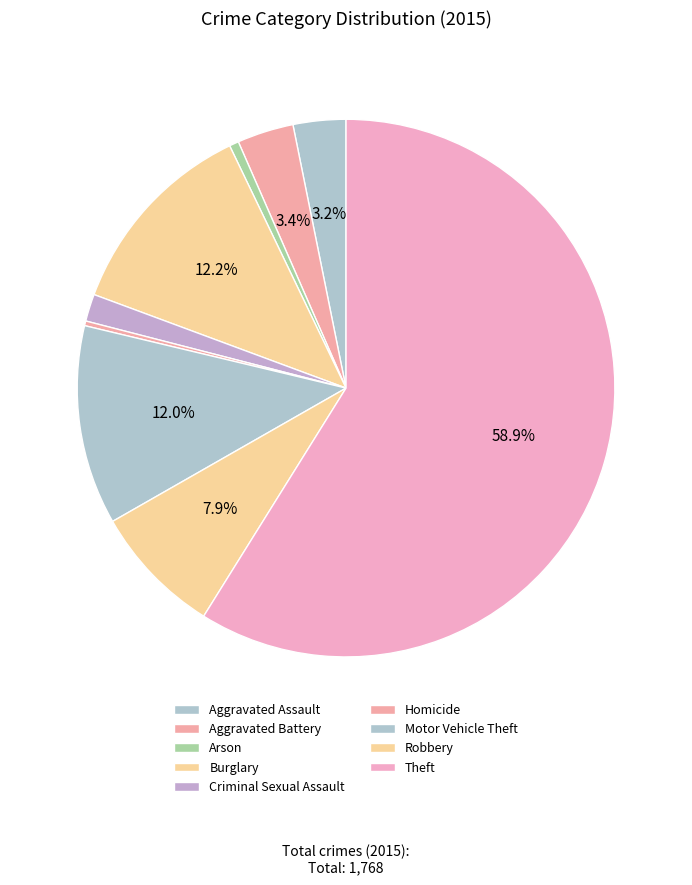

Count the number of slices in the pie.

9